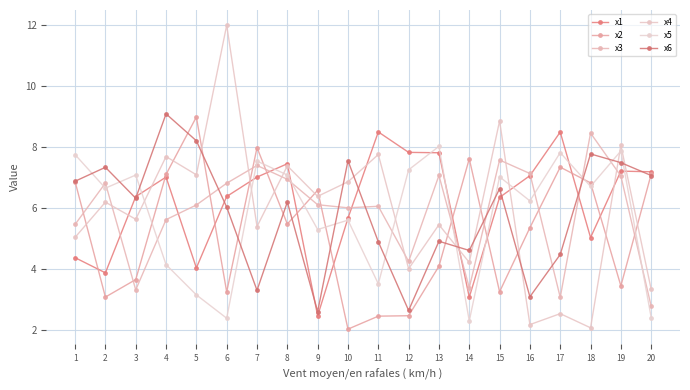

What is the difference between the maximum and minimum values in the x4 series?

9.9